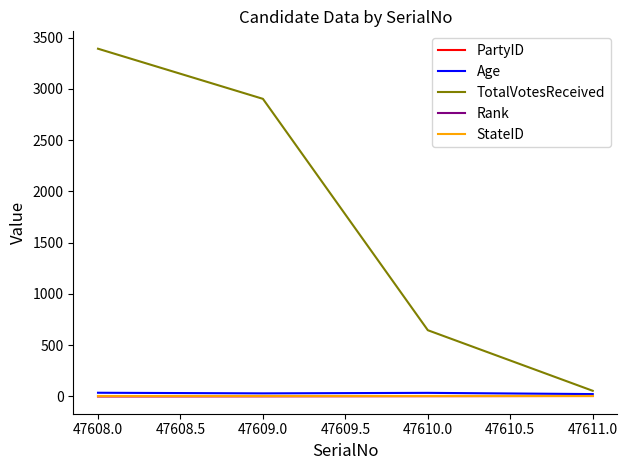

At how many categories does at least one series exceed 168?

3